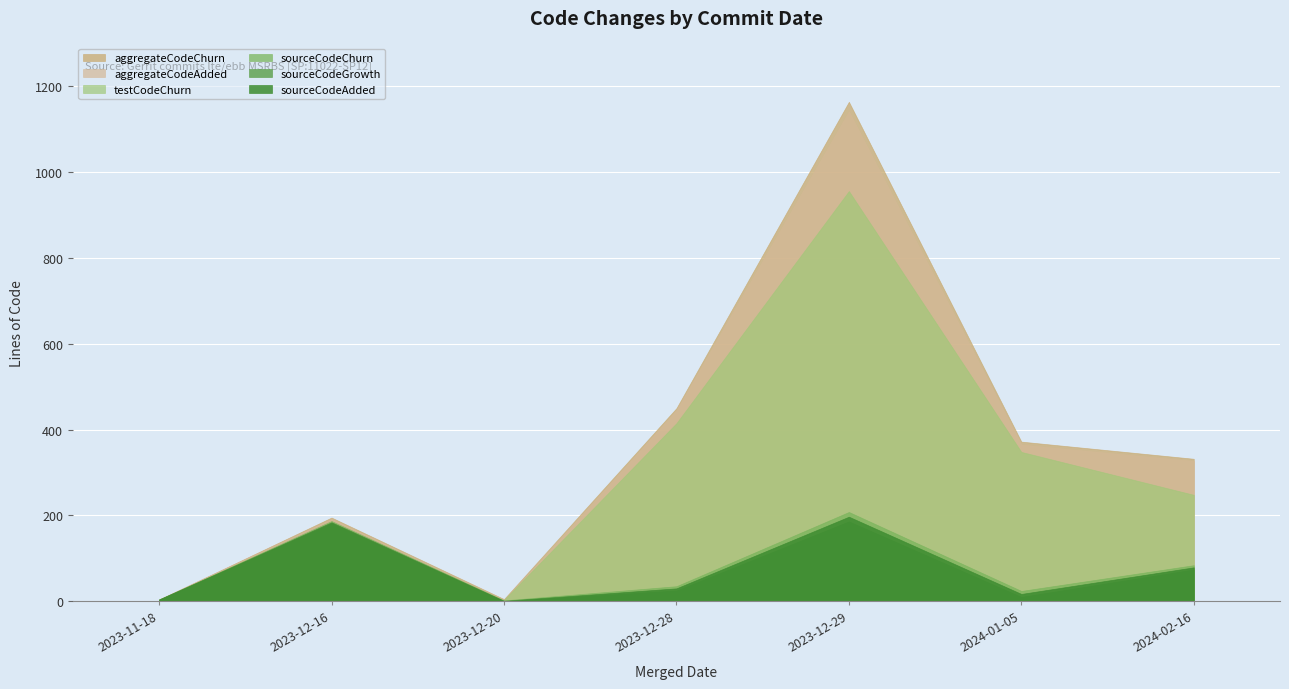

How many interior local valleys does the sourceCodeChurn series have?

2